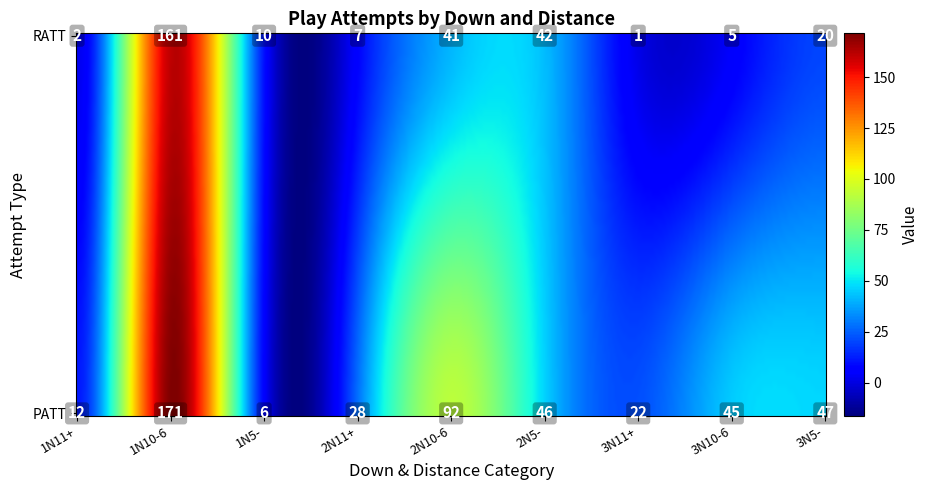

The PATT series shows 6 at 1N11+. True or false?

False